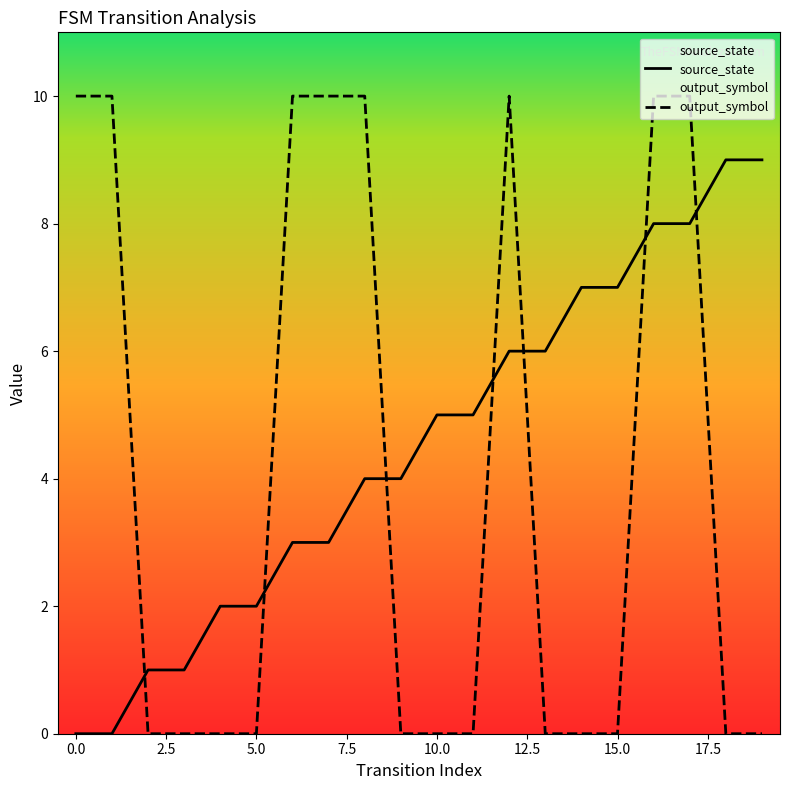

What are all the series names shown in the legend?

source_state, output_symbol